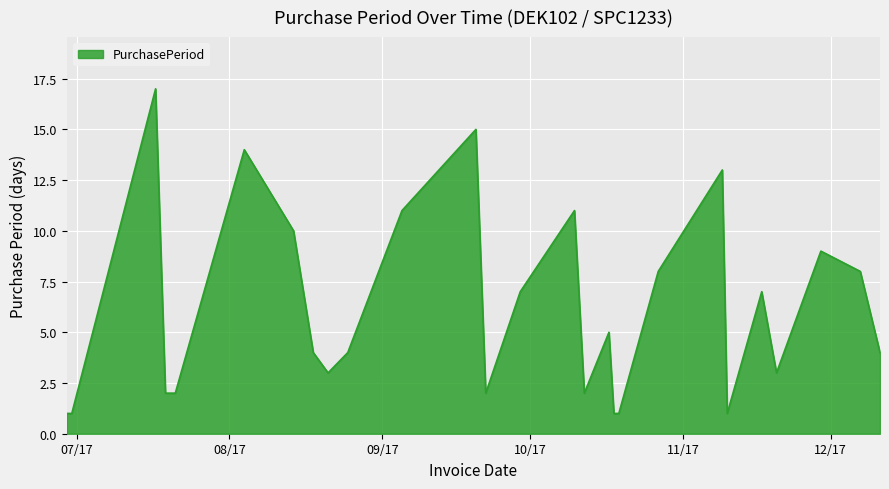

What is the minimum value shown in the chart?

1